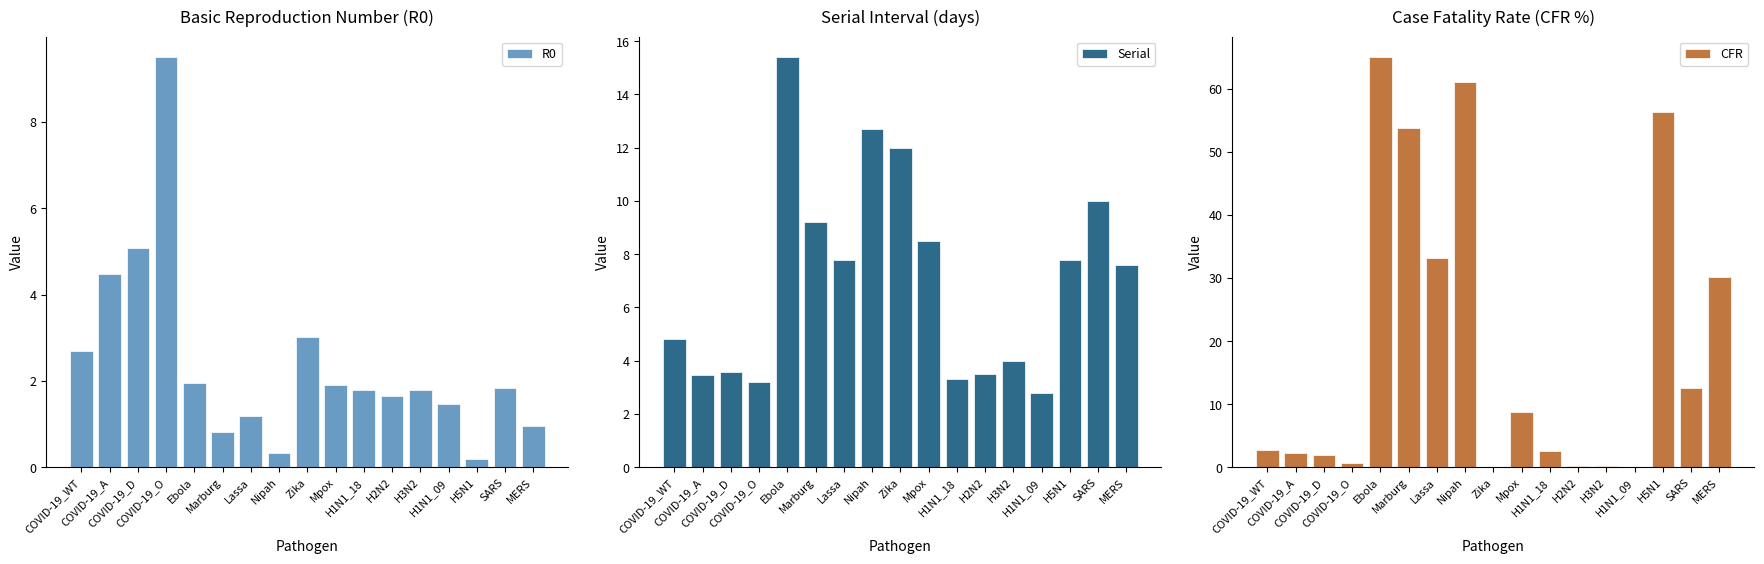

How many data points does each series have?

17